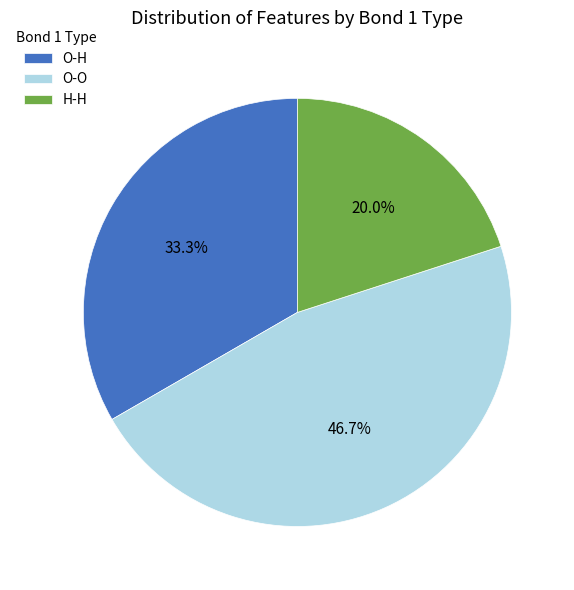

To the nearest percent, what portion does O-O represent?

47%